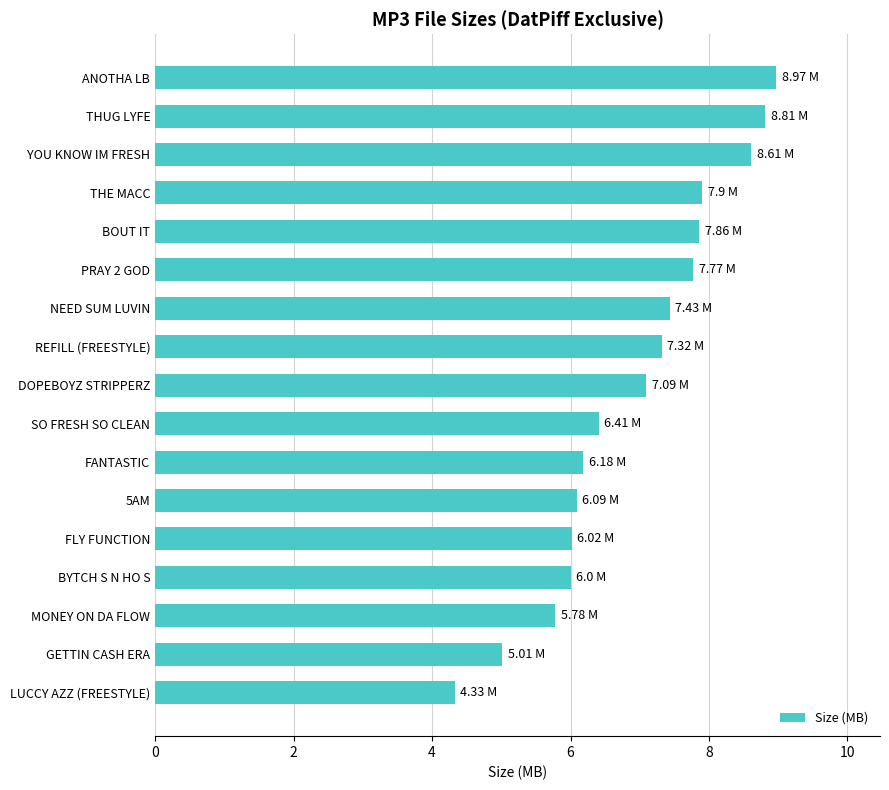

Approximately how many times larger is the value at REFILL (FREESTYLE) compared to MONEY ON DA FLOW?

1.3